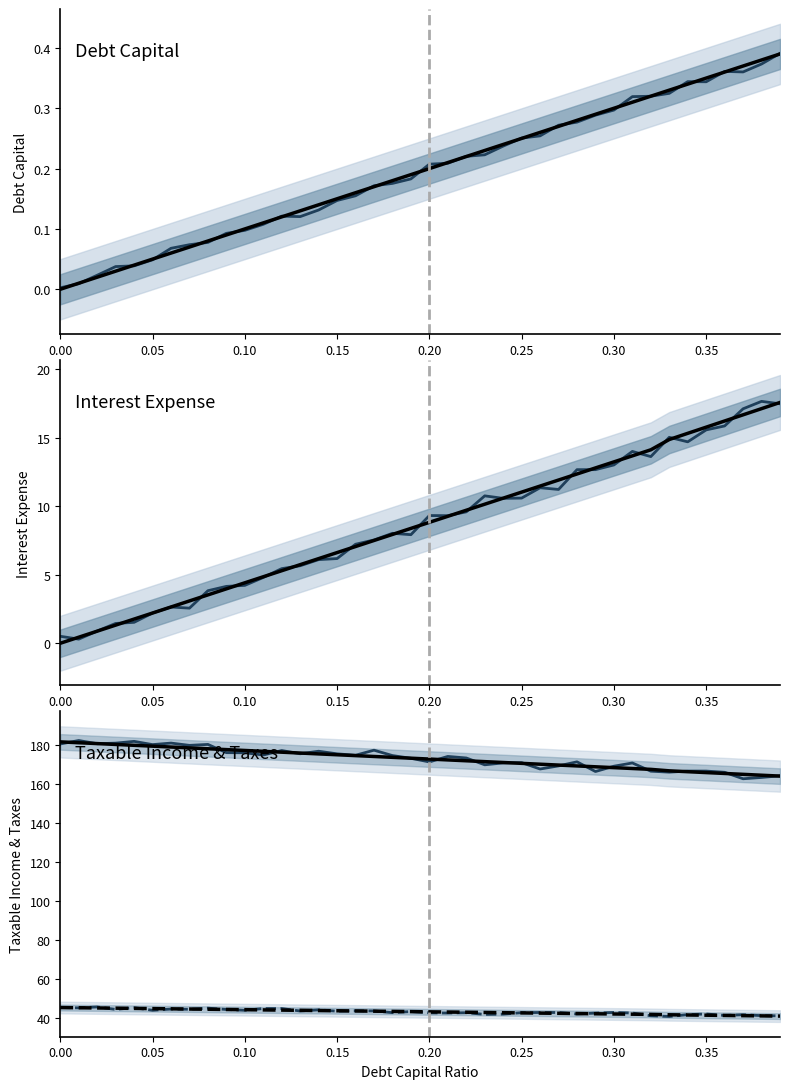

Is it true that taxable_income equals 107.1 at 0.15?

False